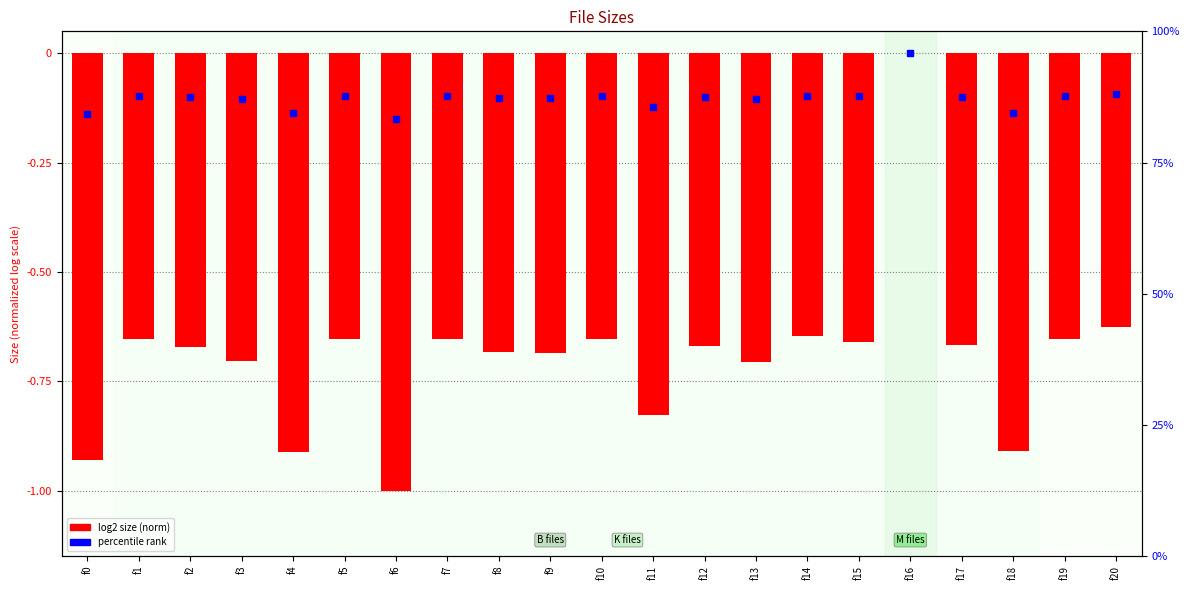

What is the sum of all values?

-14.6